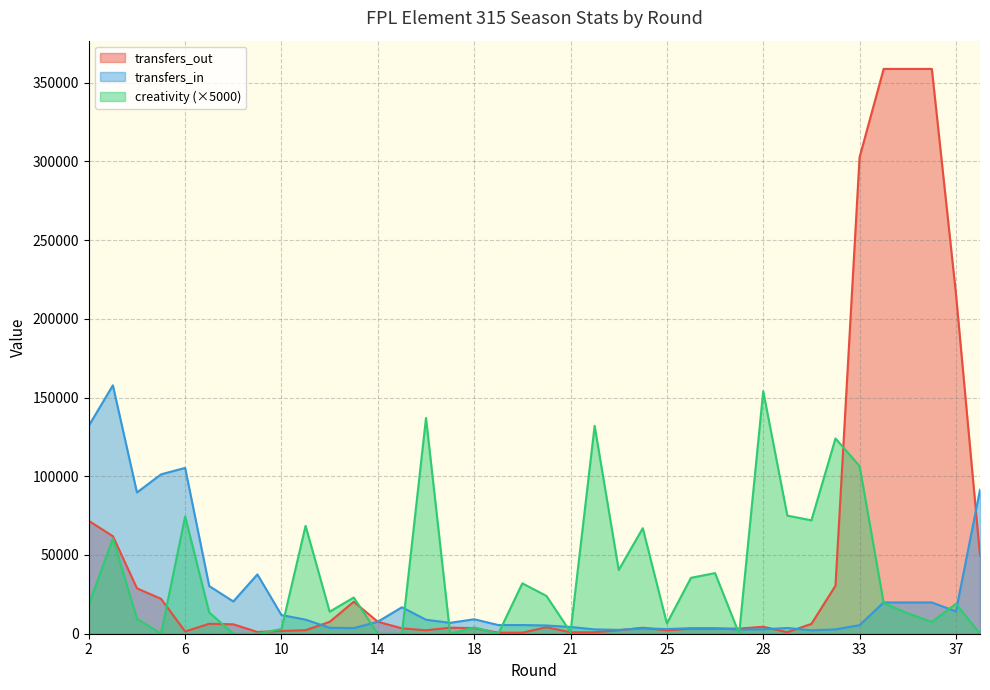

Between 4 and 11, which series saw the biggest shift?

transfers_in